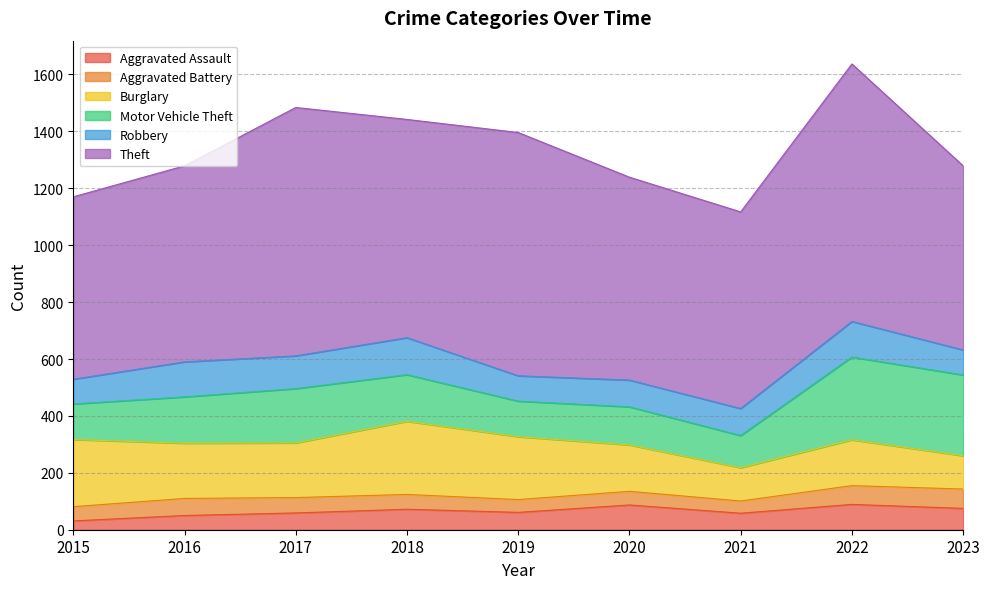

At which category does Burglary reach its first local peak?

2018